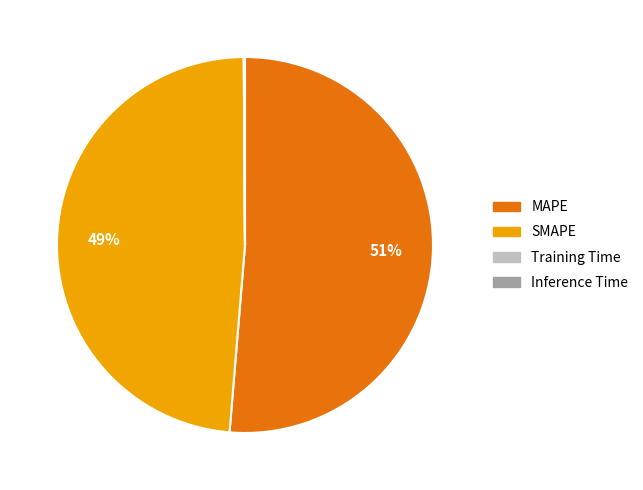

To the nearest percent, what portion does SMAPE represent?

49%